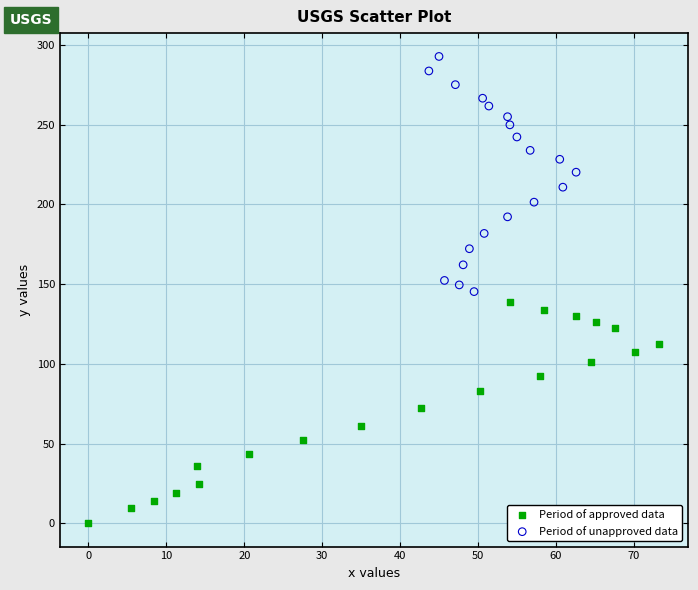

Which series contains the lowest Y value?

Period of approved data